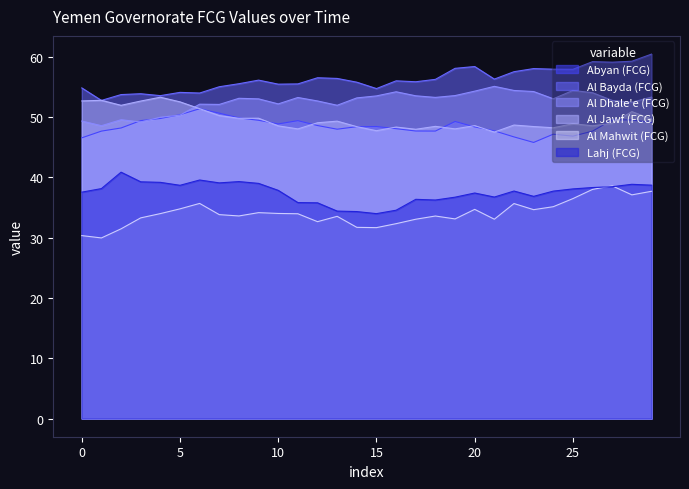

Which series has the largest total across all categories?

Al Bayda (FCG)